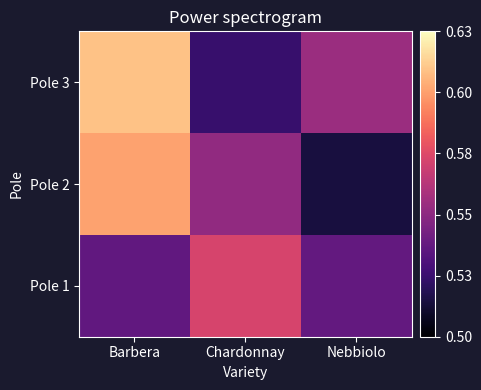

At which category is the sum across all series the highest?

Barbera